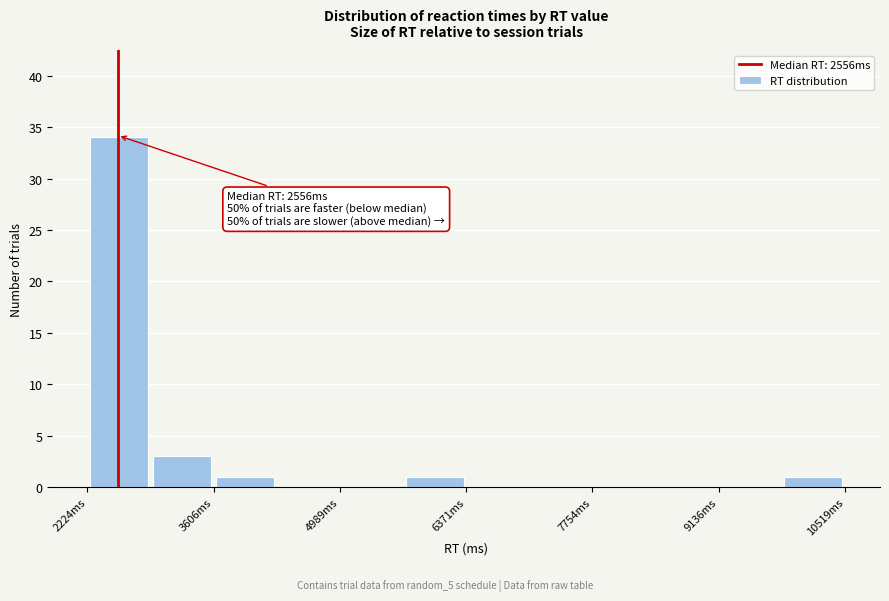

Read against the x-axis, roughly where is the centre of the tallest bar?

2600